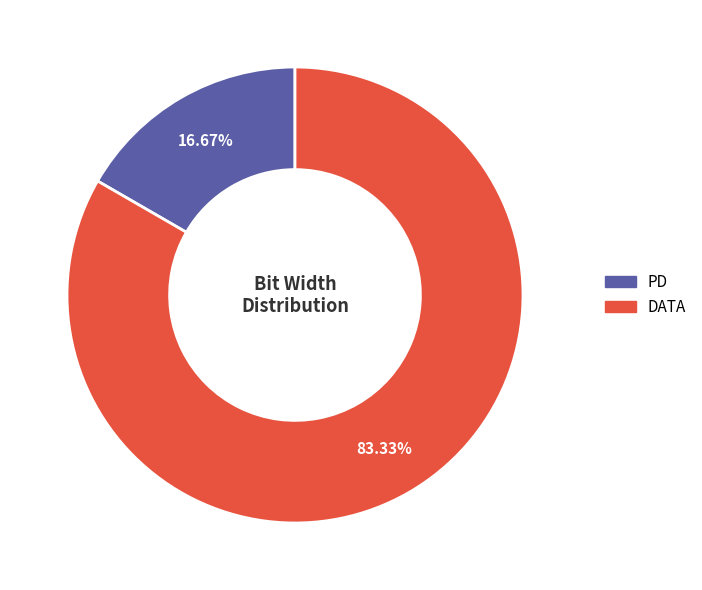

Combined, do PD and DATA account for over 50%?

Yes